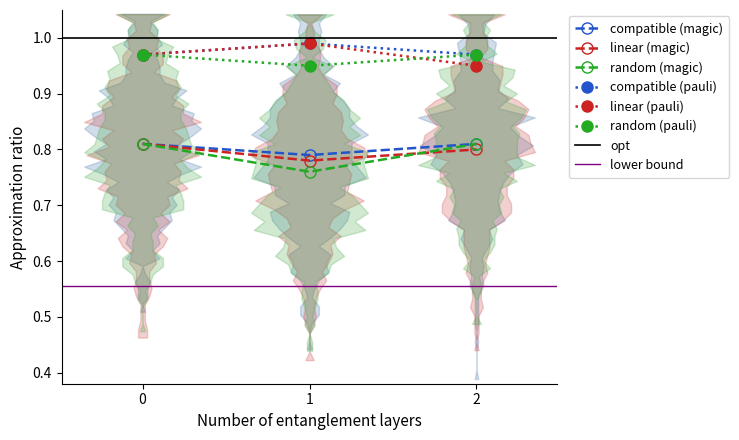

Is the value of linear (pauli) at 1 greater than the value of random (magic) at 0?

Yes